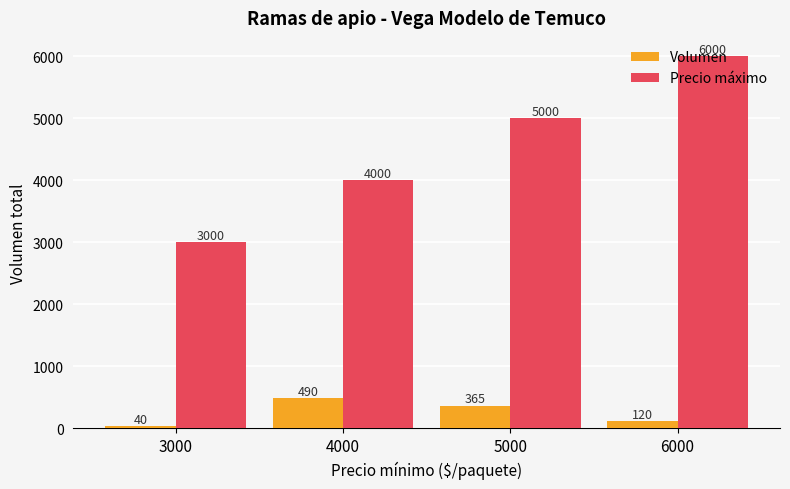

How many distinct data groups are displayed?

2